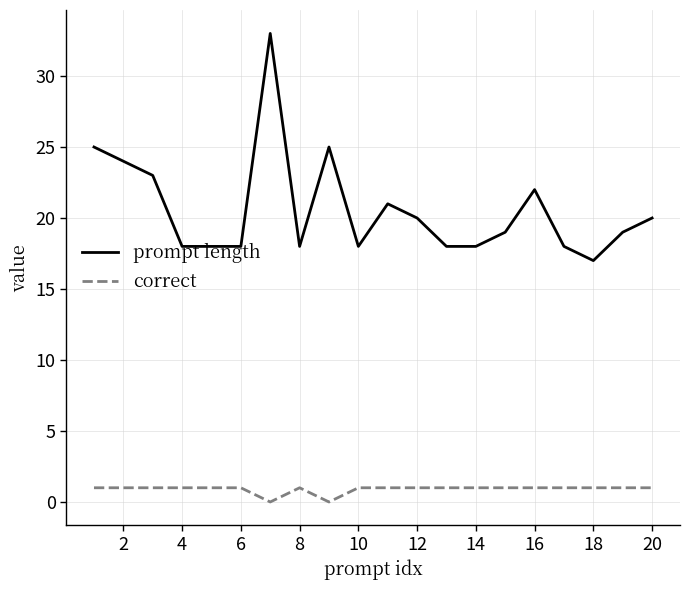

Rank the series by their maximum value, from lowest to highest.

correct, prompt length